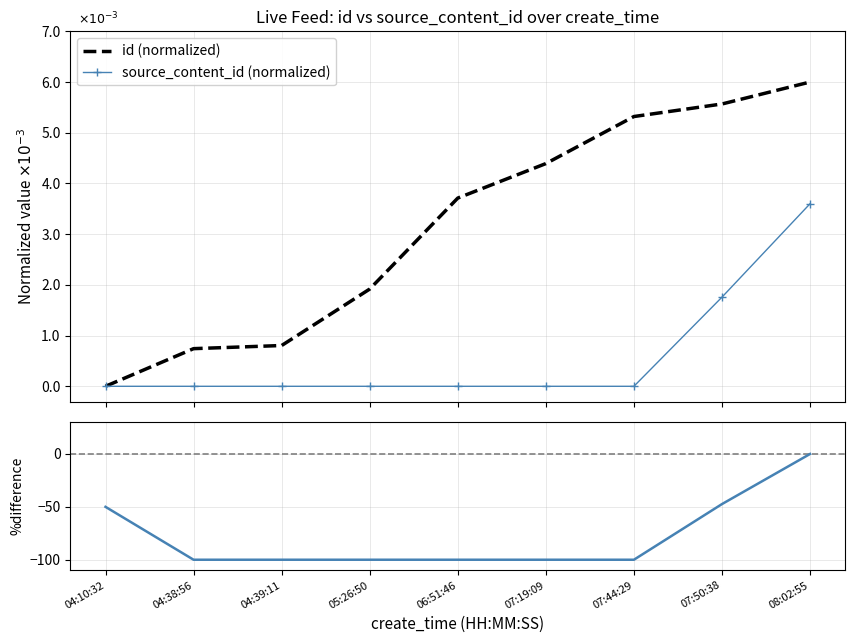

Between 05:26:50 and 08:02:55, which is larger?

08:02:55